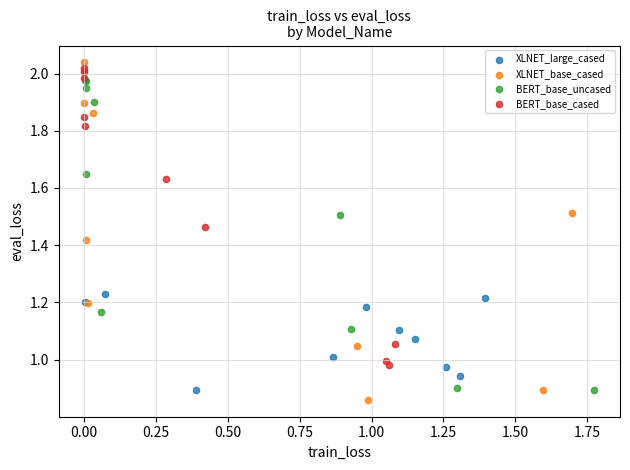

Which series has the largest Y range (max minus min)?

XLNET_base_cased